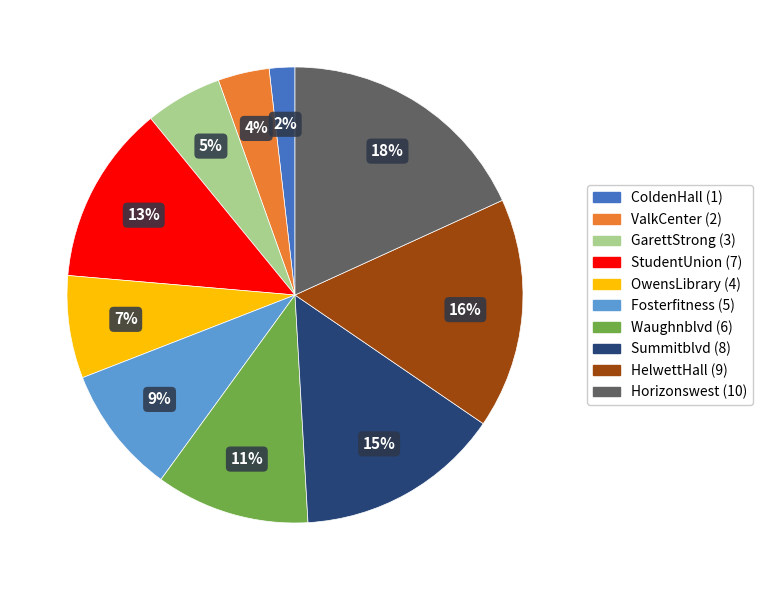

How many segments does this pie chart have?

10